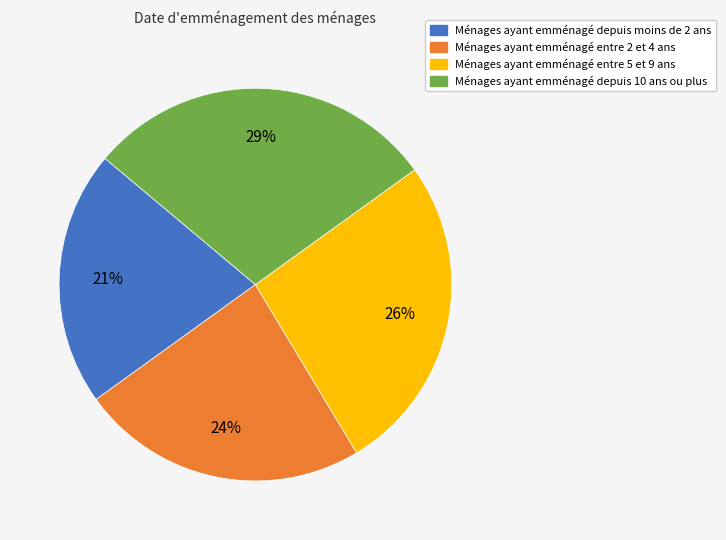

Approximately how many times larger is the value at Ménages ayant emménagé entre 5 et 9 ans compared to Ménages ayant emménagé entre 2 et 4 ans?

1.1